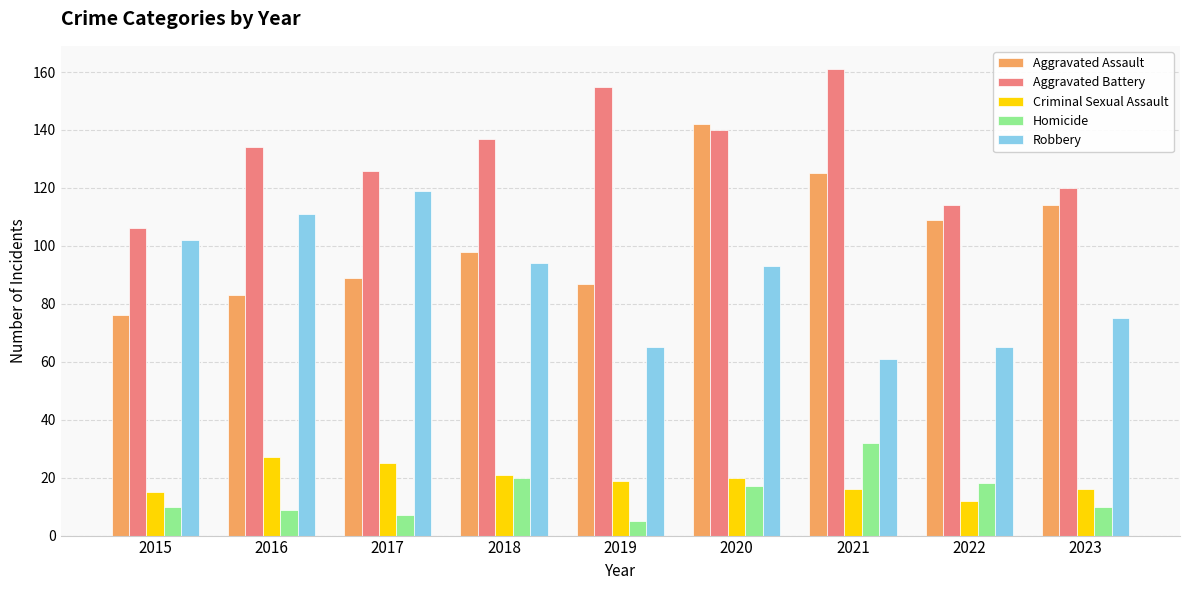

What value does the Aggravated Battery series have at 2018, to the nearest 10?

140